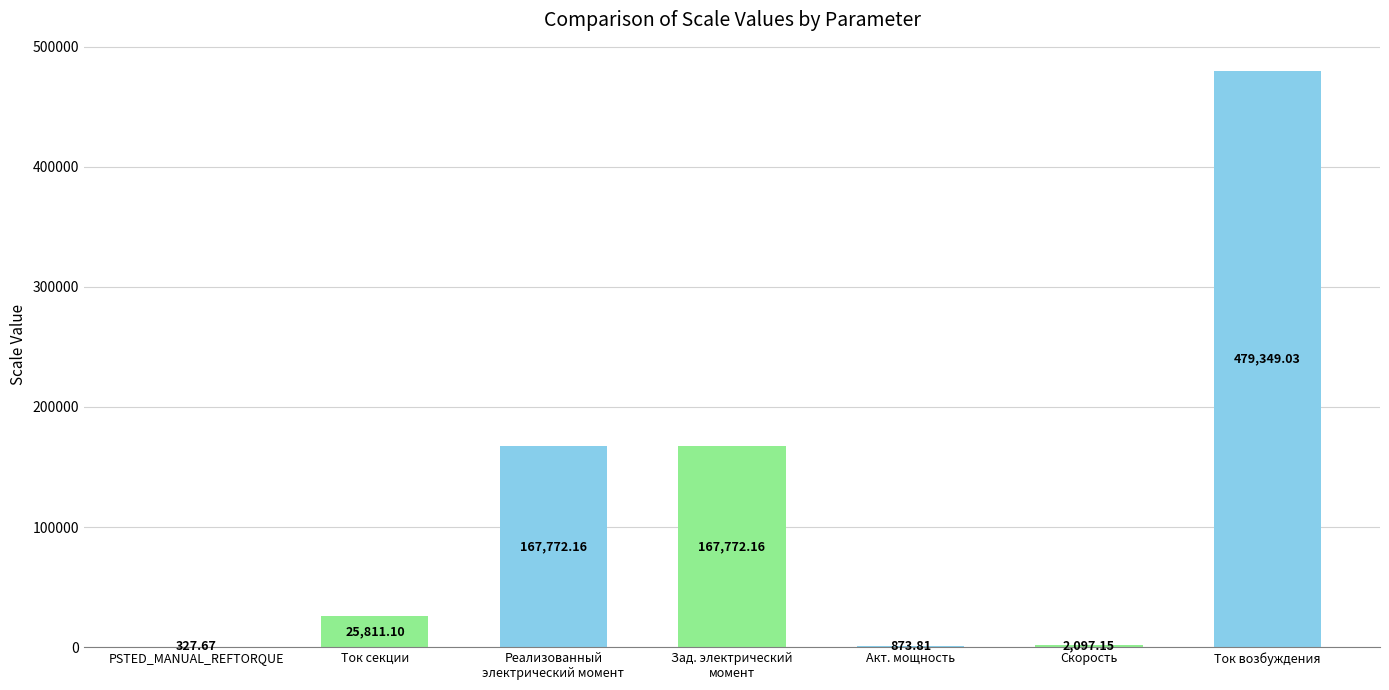

At which category does the chart reach its peak across all series?

Ток возбуждения